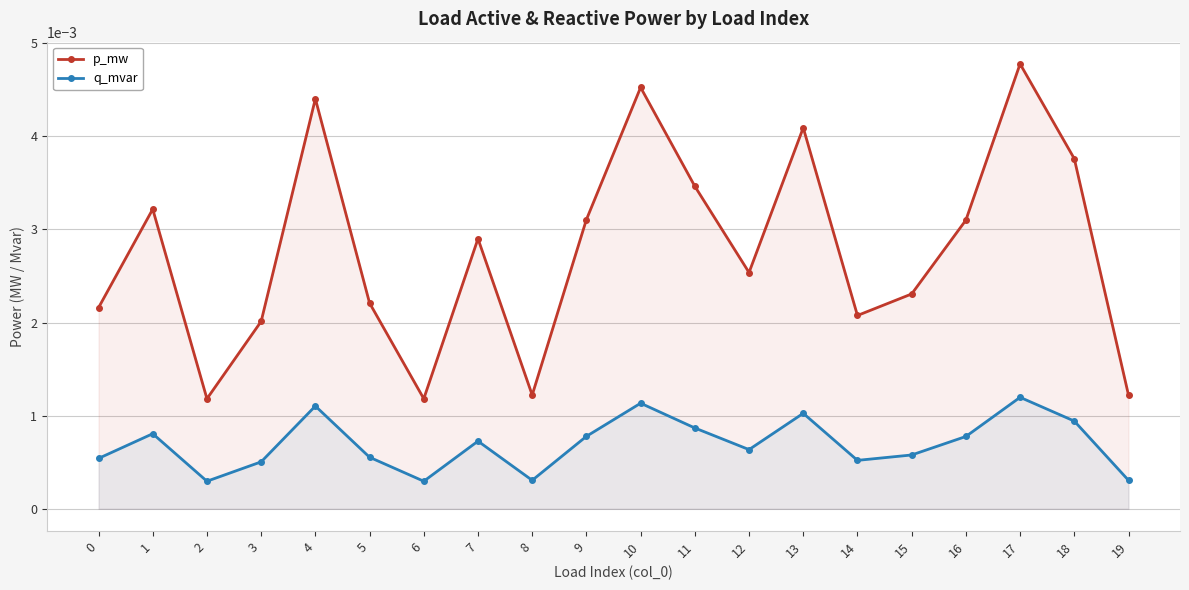

Which series has the largest total across all categories?

p_mw